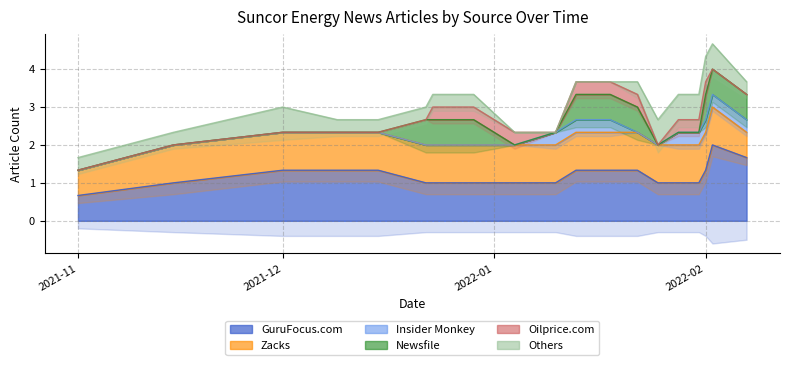

The GuruFocus.com series shows 1.3 at 2022-02. True or false?

True